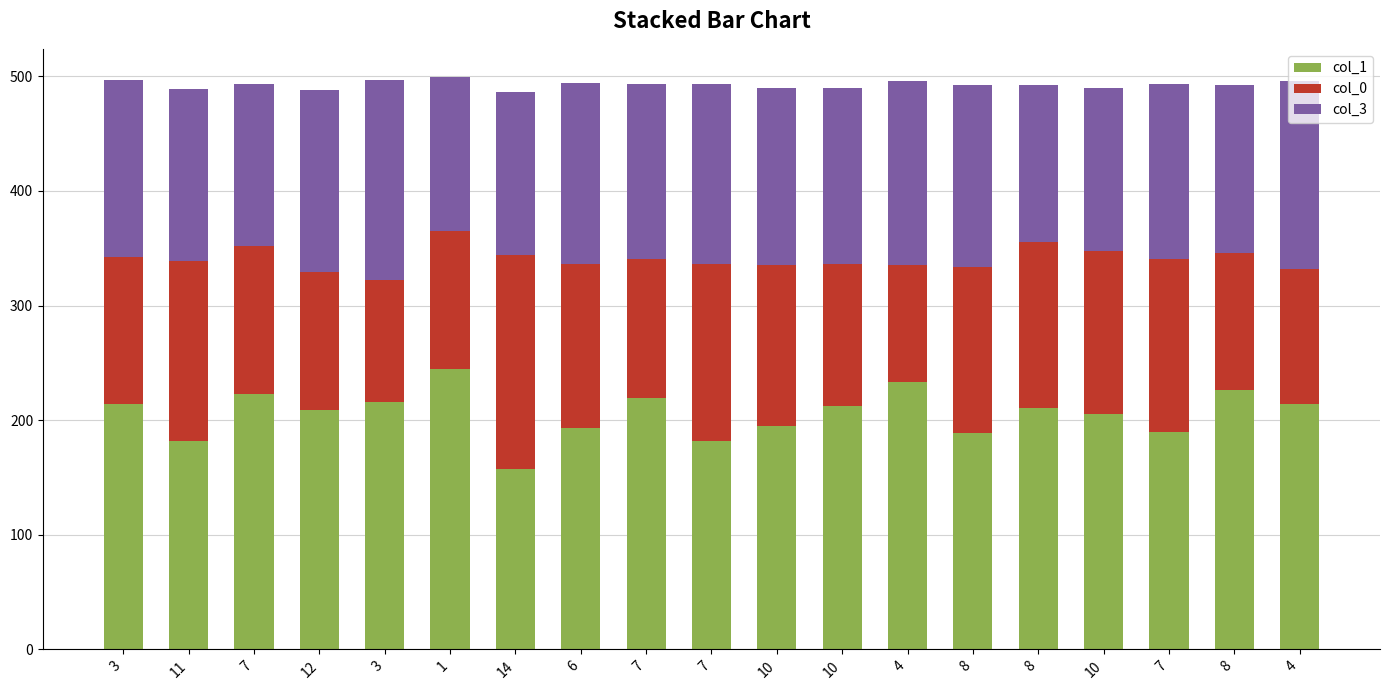

Are the bars grouped side by side (vs. stacked)?

No